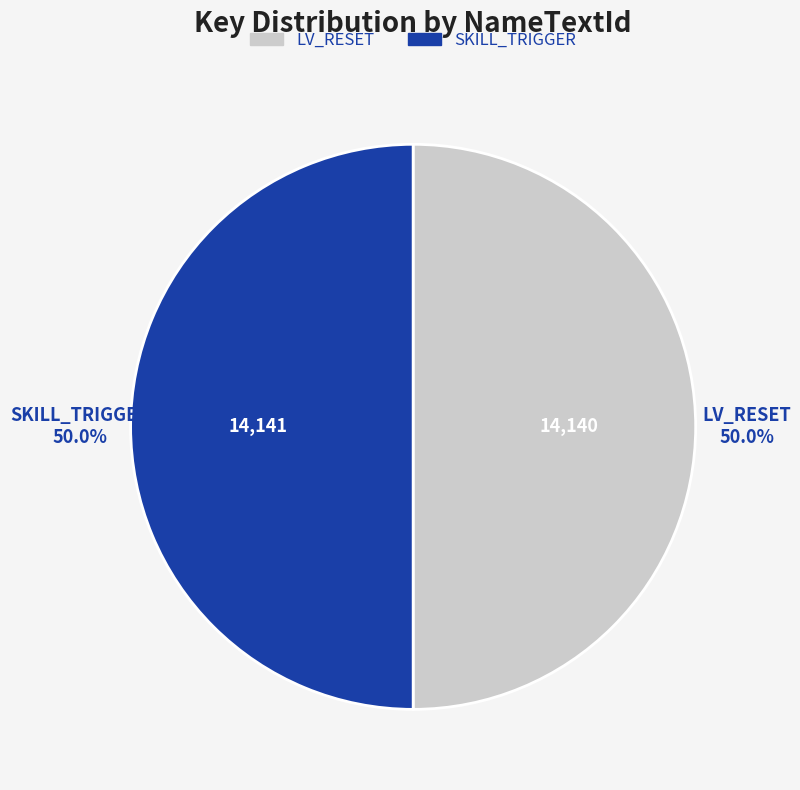

What is the ratio of the value at LV_RESET to the value at SKILL_TRIGGER?

1.0